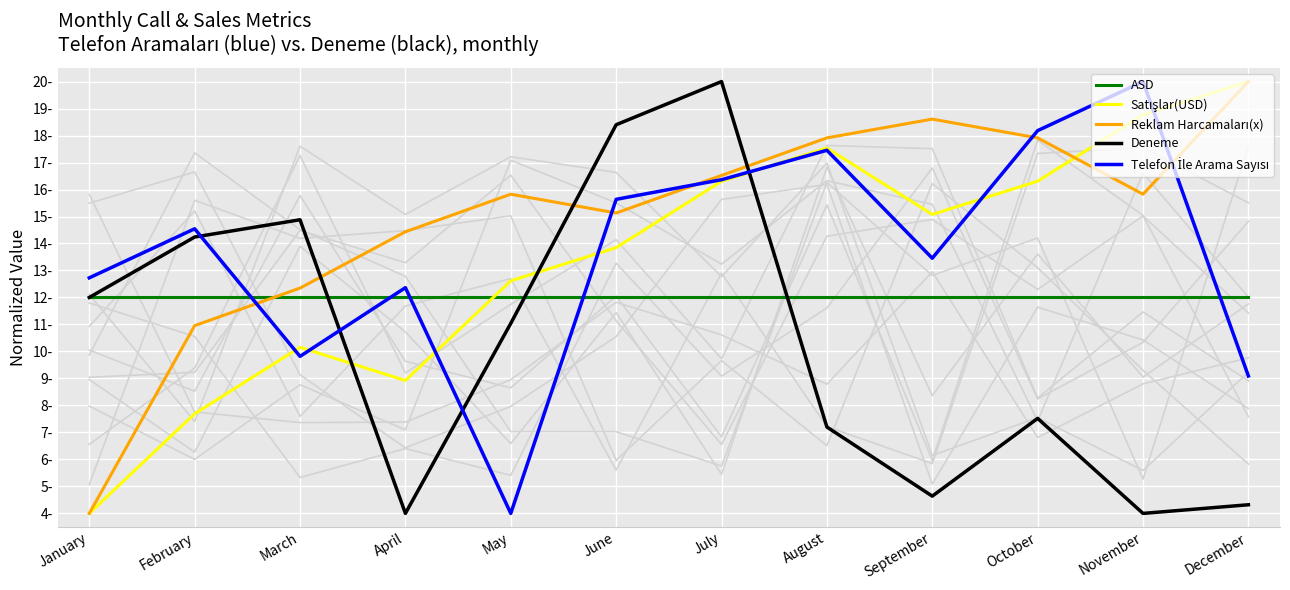

At which label does Deneme reach its peak?

July